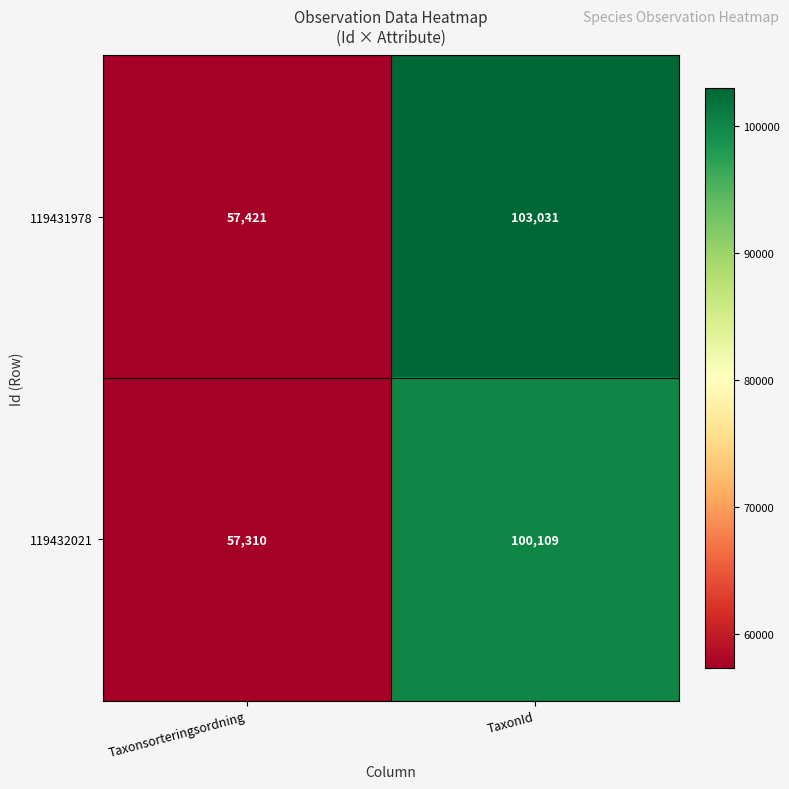

Between Taxonsorteringsordning and TaxonId, which series saw the biggest shift?

119431978